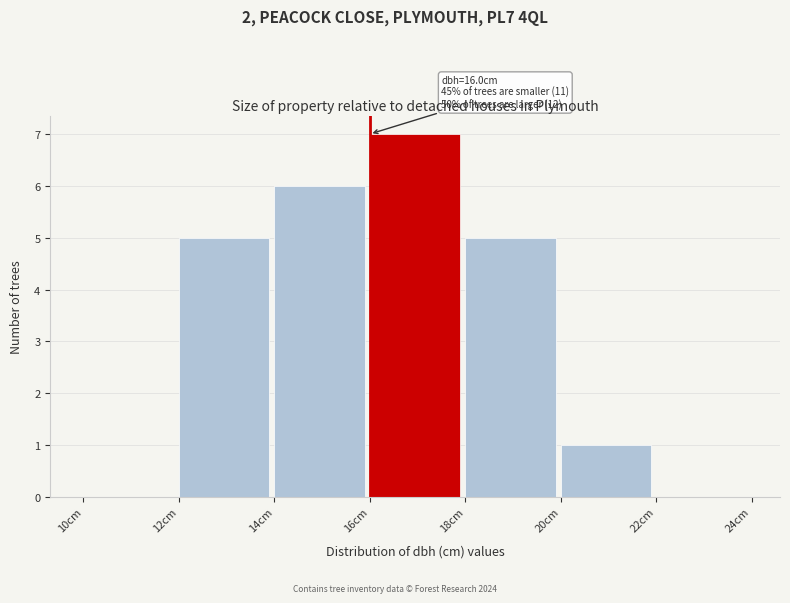

Which range on the x-axis has the tallest bar?

16 to 18